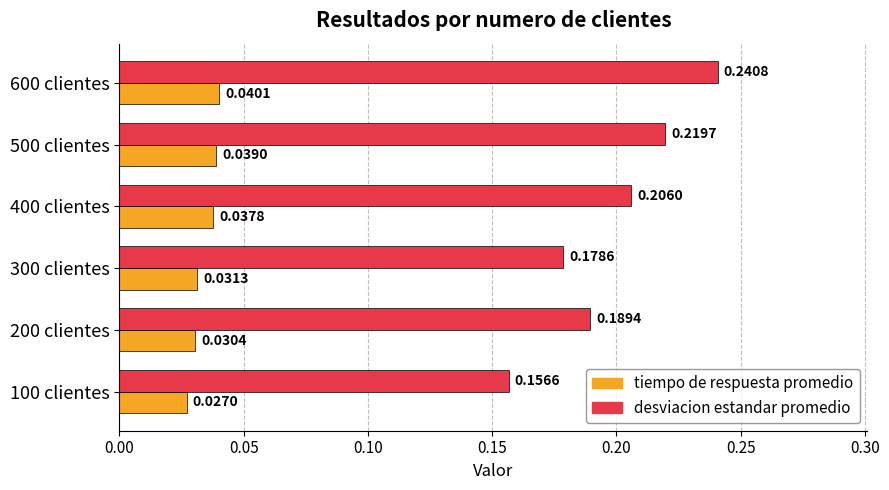

What is the sum of all desviacion estandar promedio values?

1.2